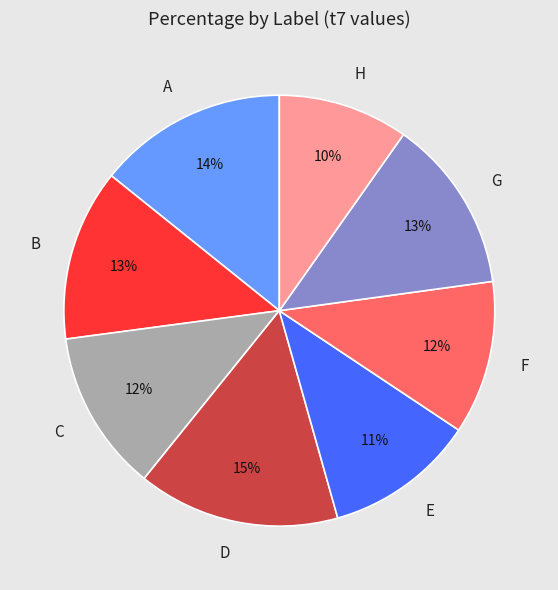

To the nearest percent, what is the difference between the D and C slice percentages?

3%